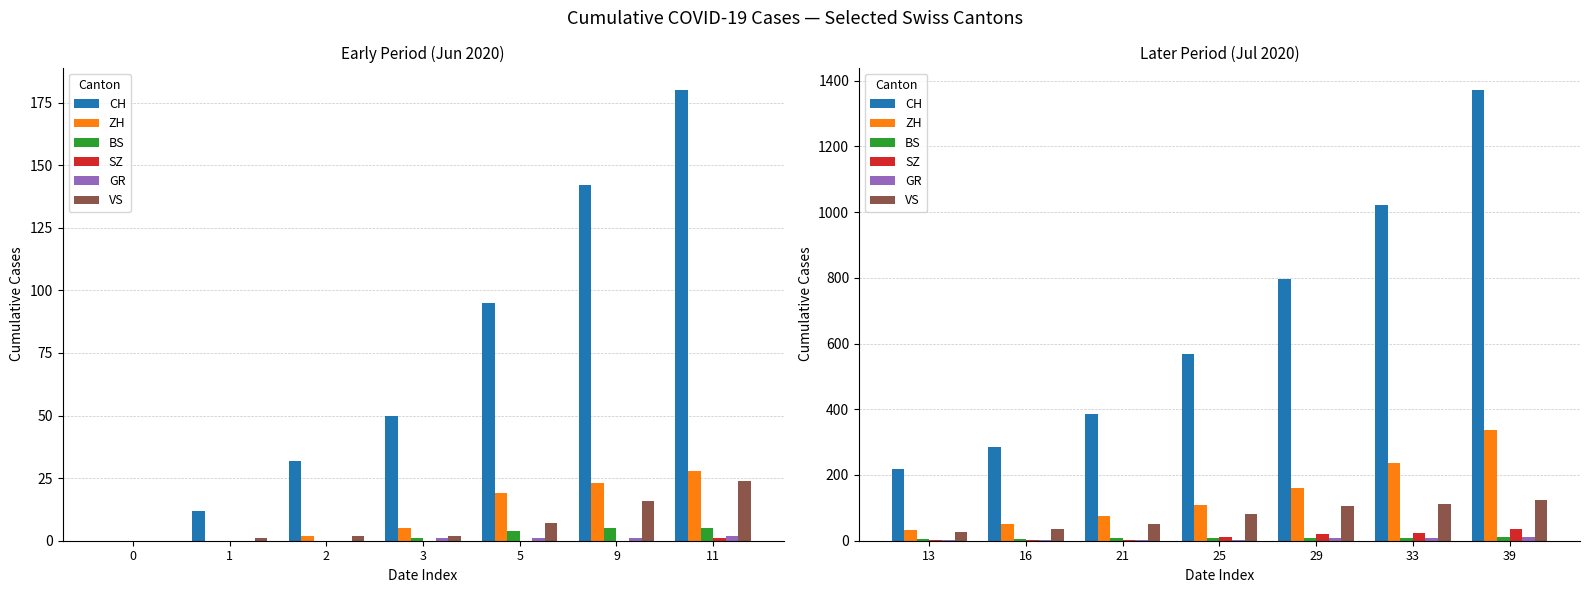

Between 13 and 33, which series saw the biggest shift?

CH